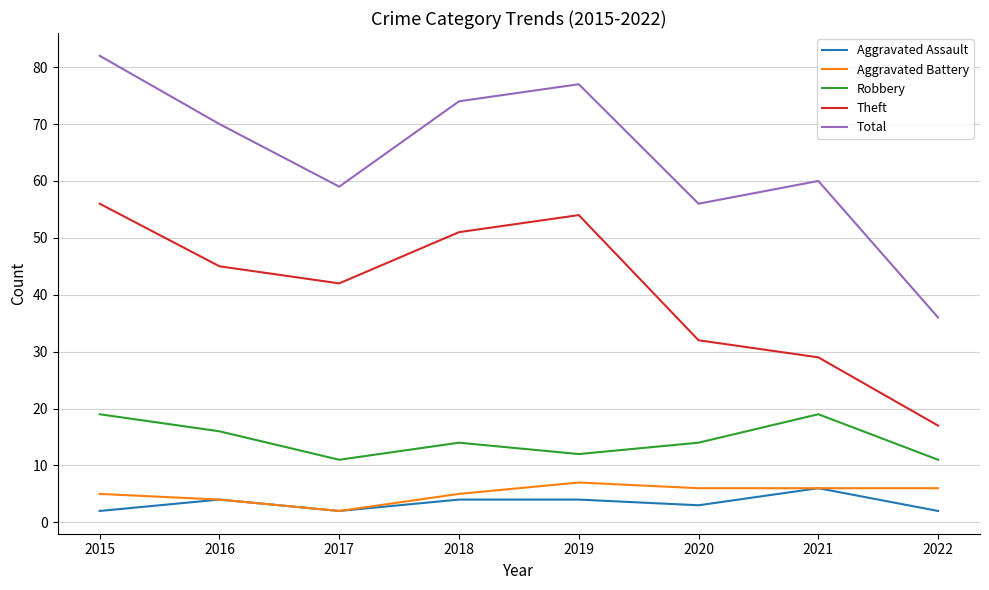

Is this an area chart (filled region under the line)?

No